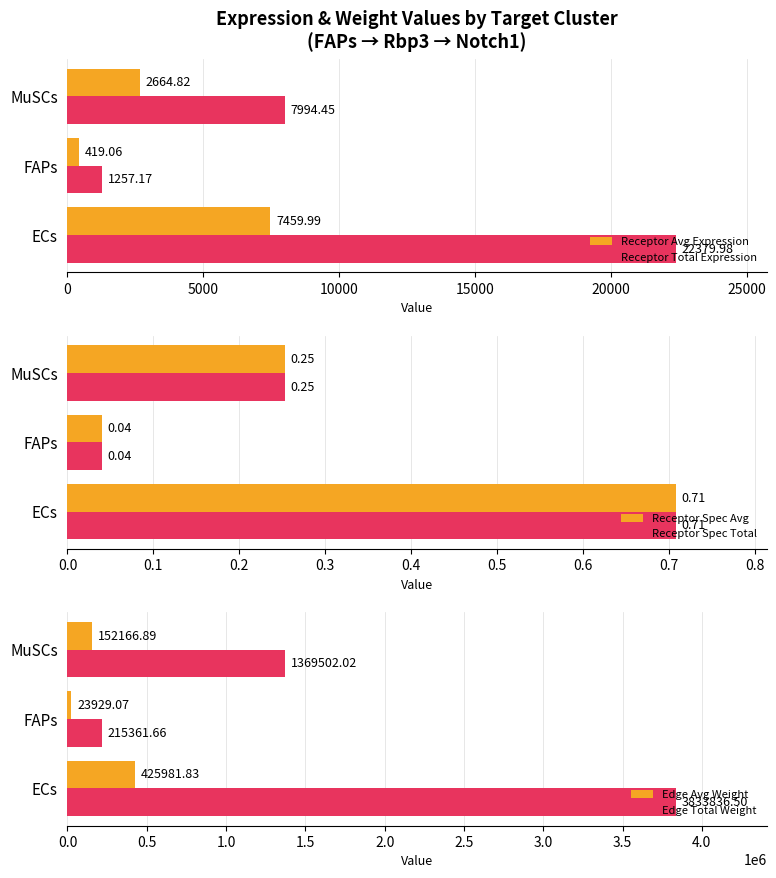

List the labels in order of Receptor Total Expression value, largest first.

ECs, MuSCs, FAPs